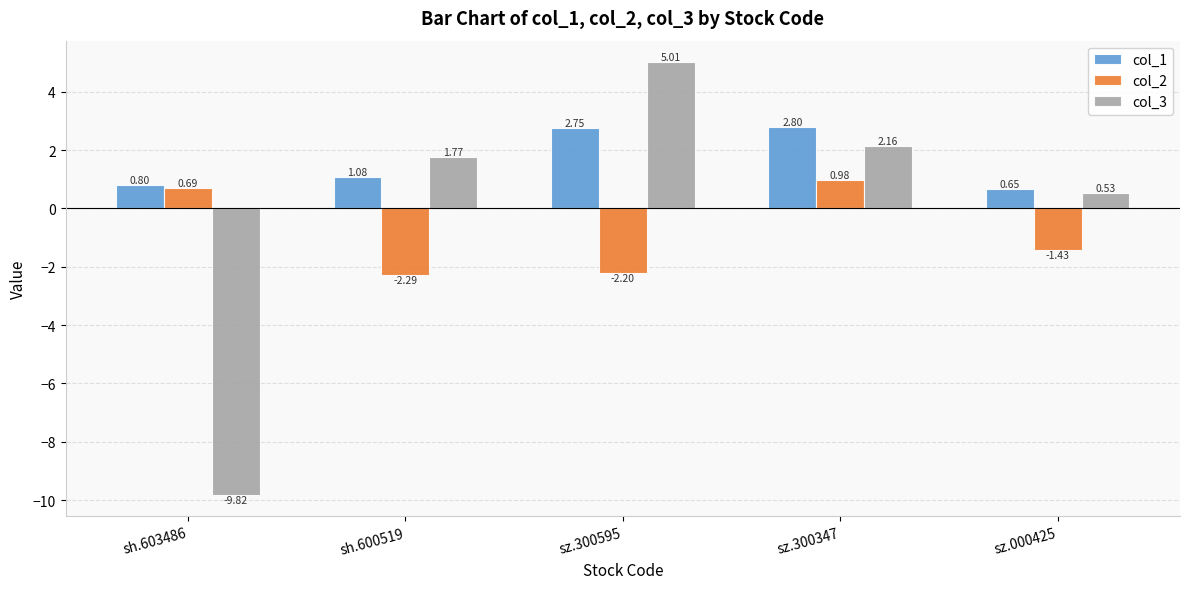

Which category has the highest value across all series?

sz.300595